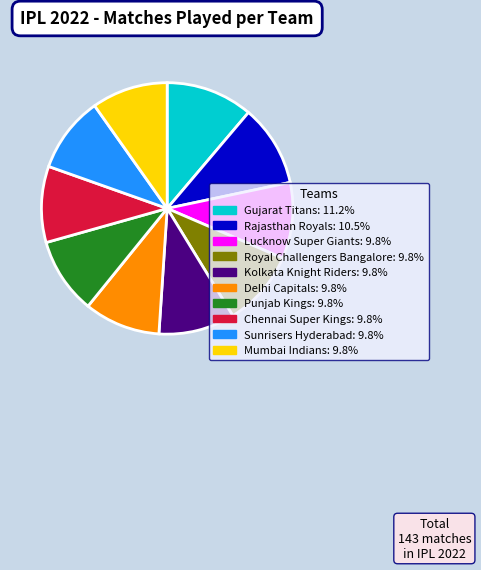

Which category has the biggest portion of the pie?

Gujarat Titans